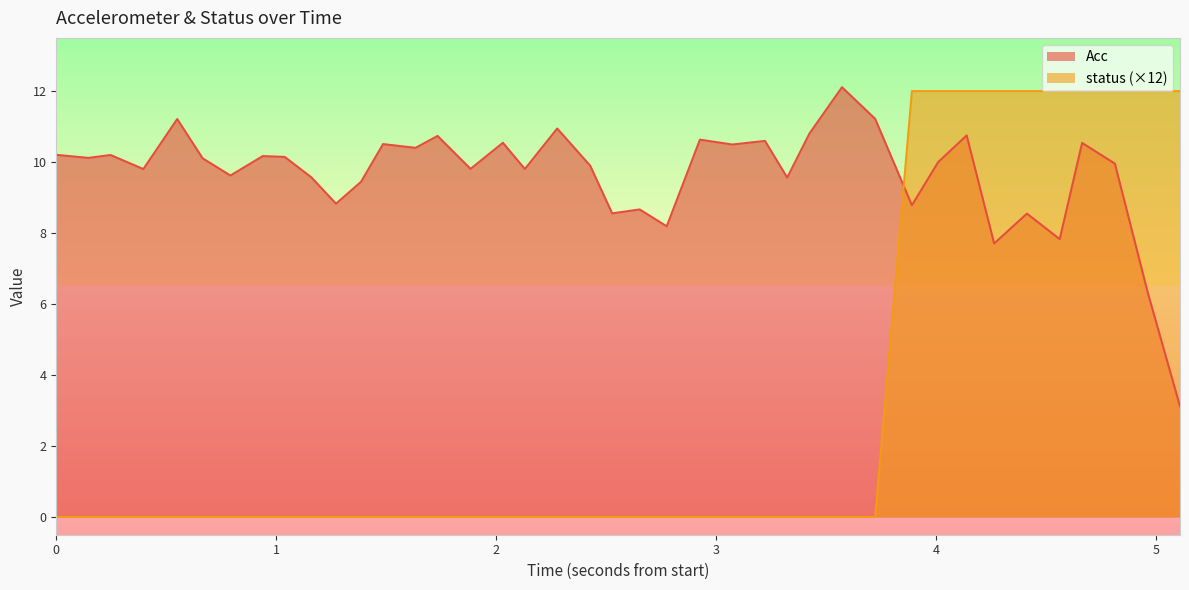

List the series in order of their overall mean, lowest first.

status (×12), Acc